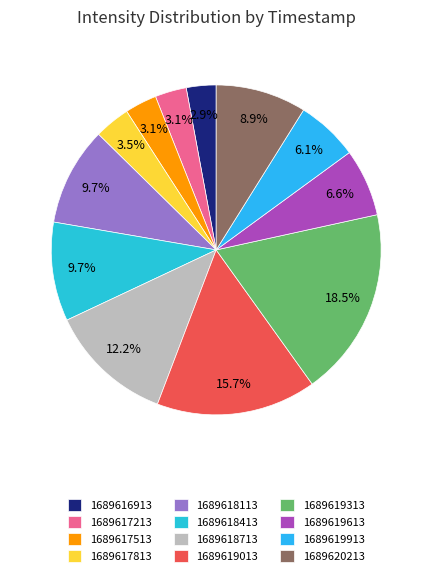

What is the ratio of the value at 1689616913 to the value at 1689620213?

0.3